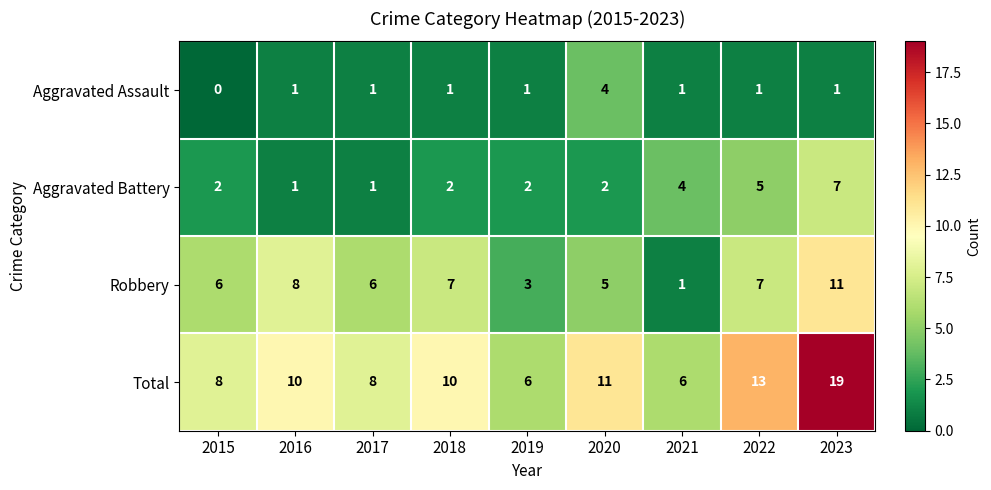

At which category is the sum across all series the highest?

2023